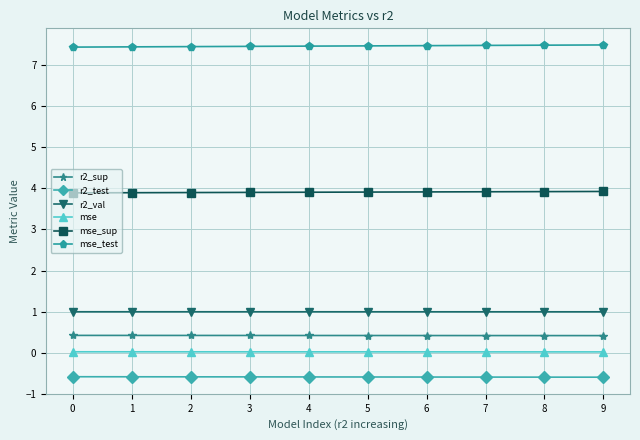

The mse_sup series shows 3.9 at 3. True or false?

True